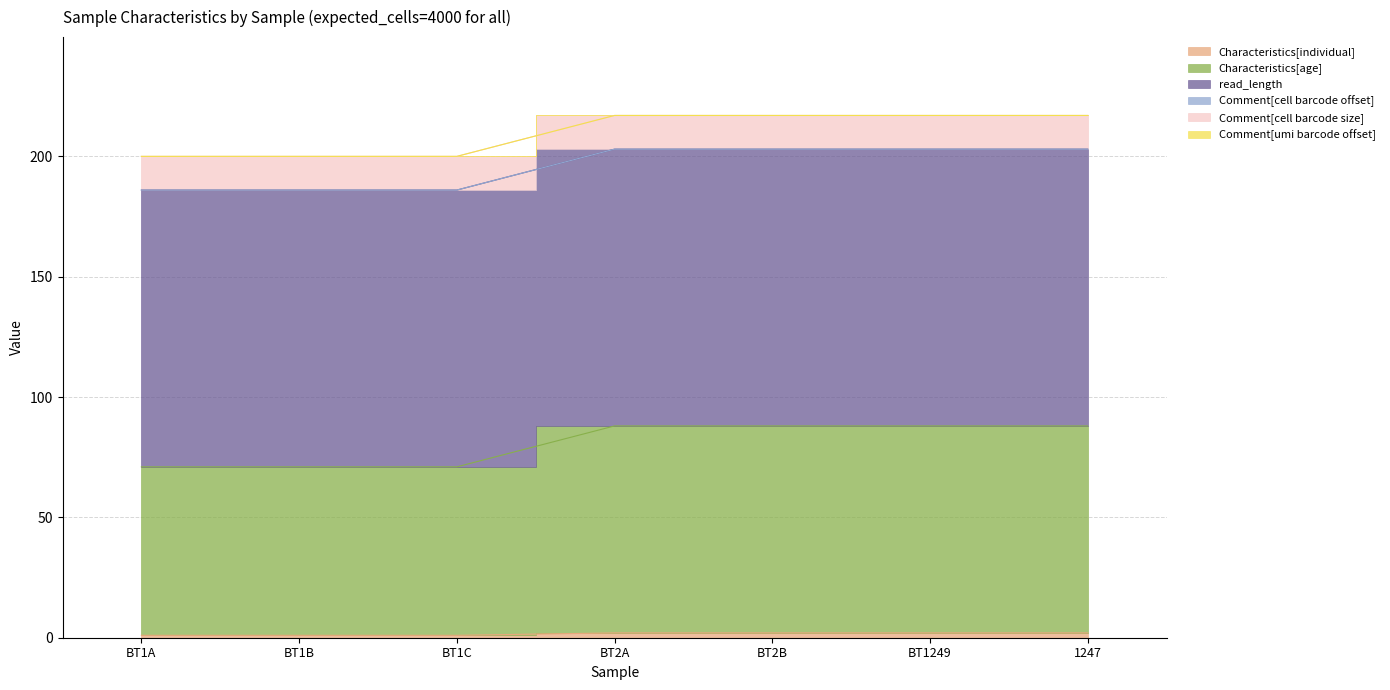

What is the difference between the highest and lowest values at BT1C?

115